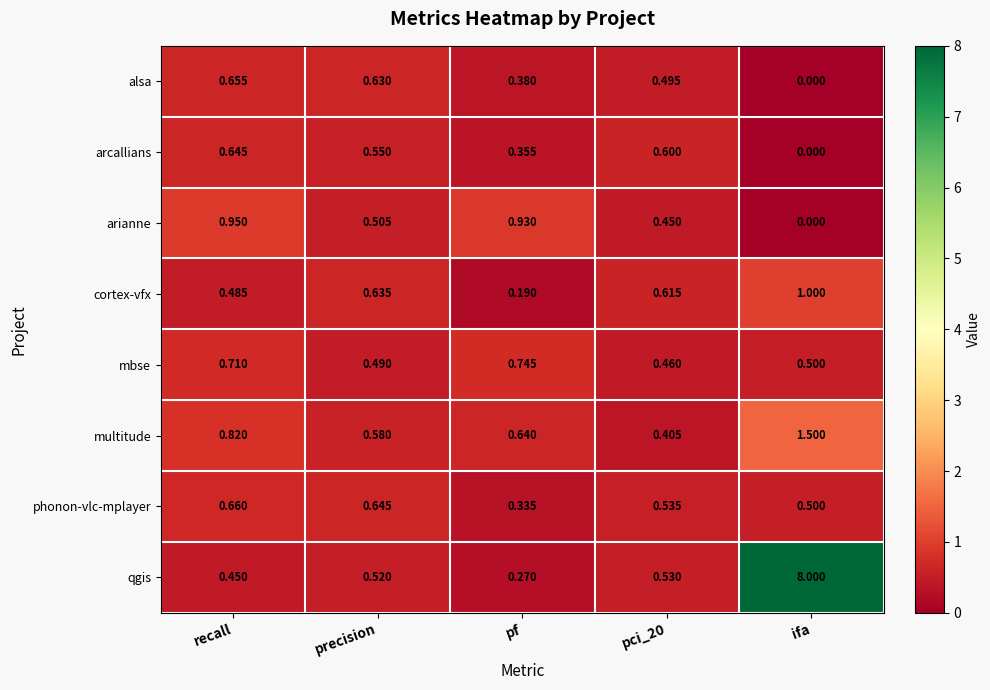

Which label corresponds to the smallest value in the chart?

ifa